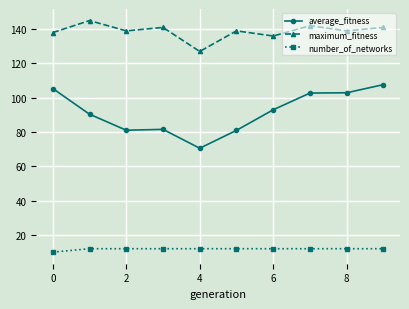

What is the difference between the second highest and minimum values in the number_of_networks series?

2.0